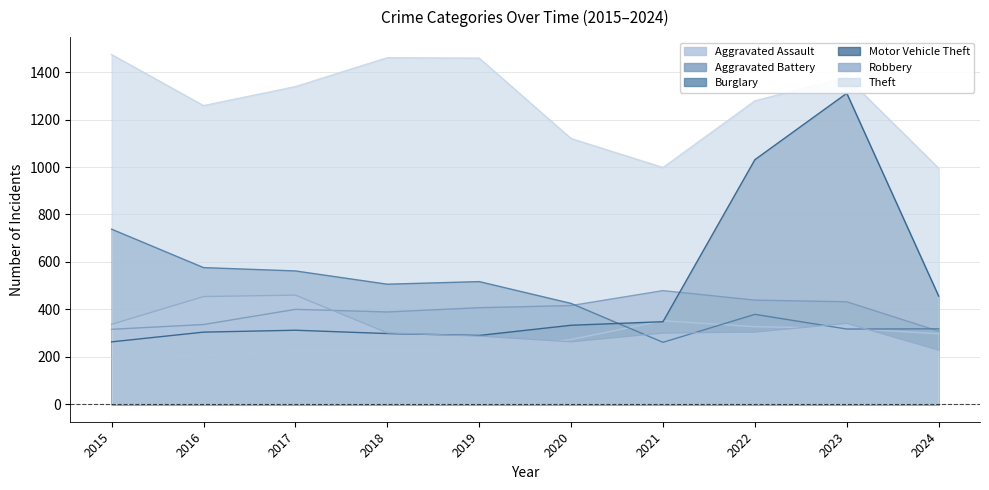

Where is the first local minimum for Motor Vehicle Theft?

2019